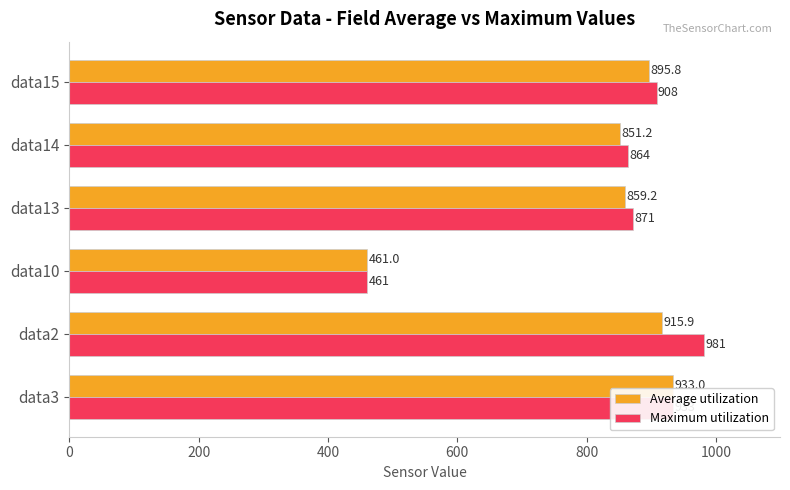

What is the sum of all Maximum utilization values?

5018.0